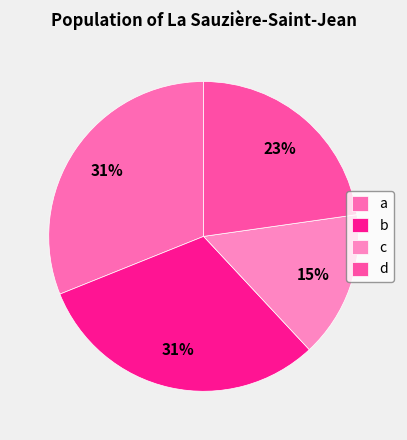

Rank the categories by value from lowest to highest.

c, d, b, a